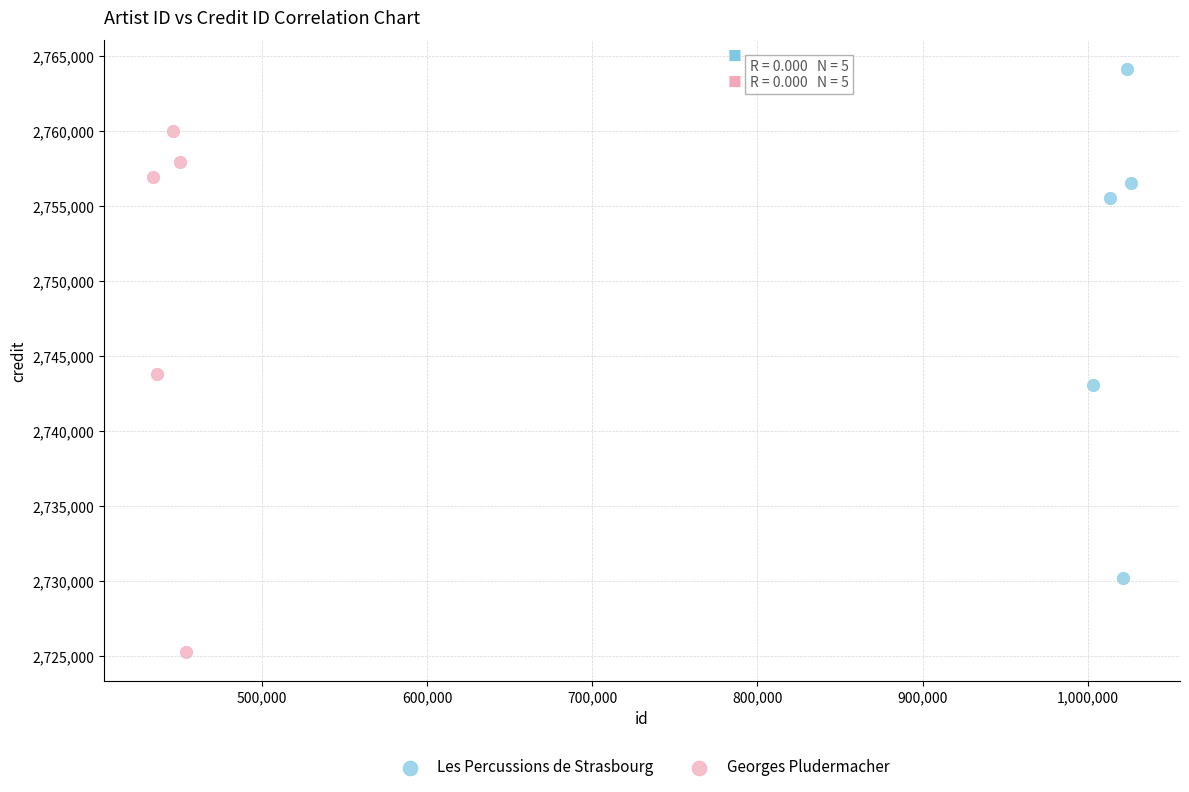

Which series contains the lowest Y value?

Georges Pludermacher